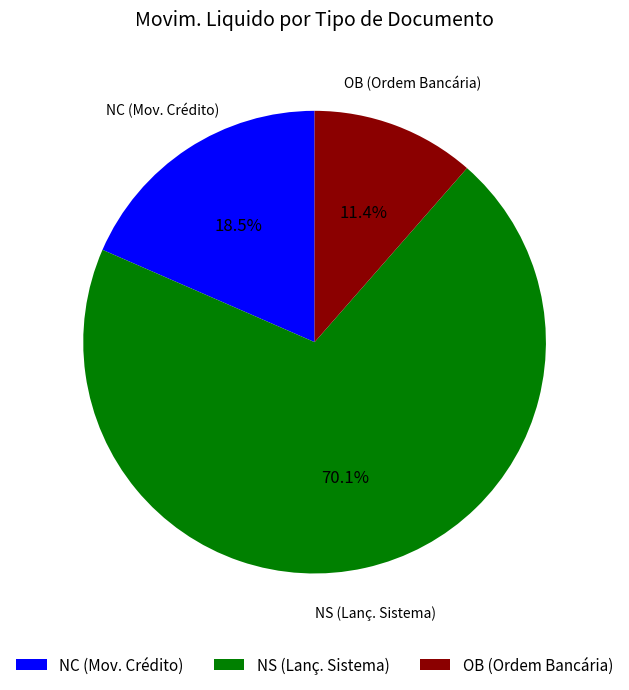

Which category has the smallest portion of the pie?

OB (Ordem Bancária)